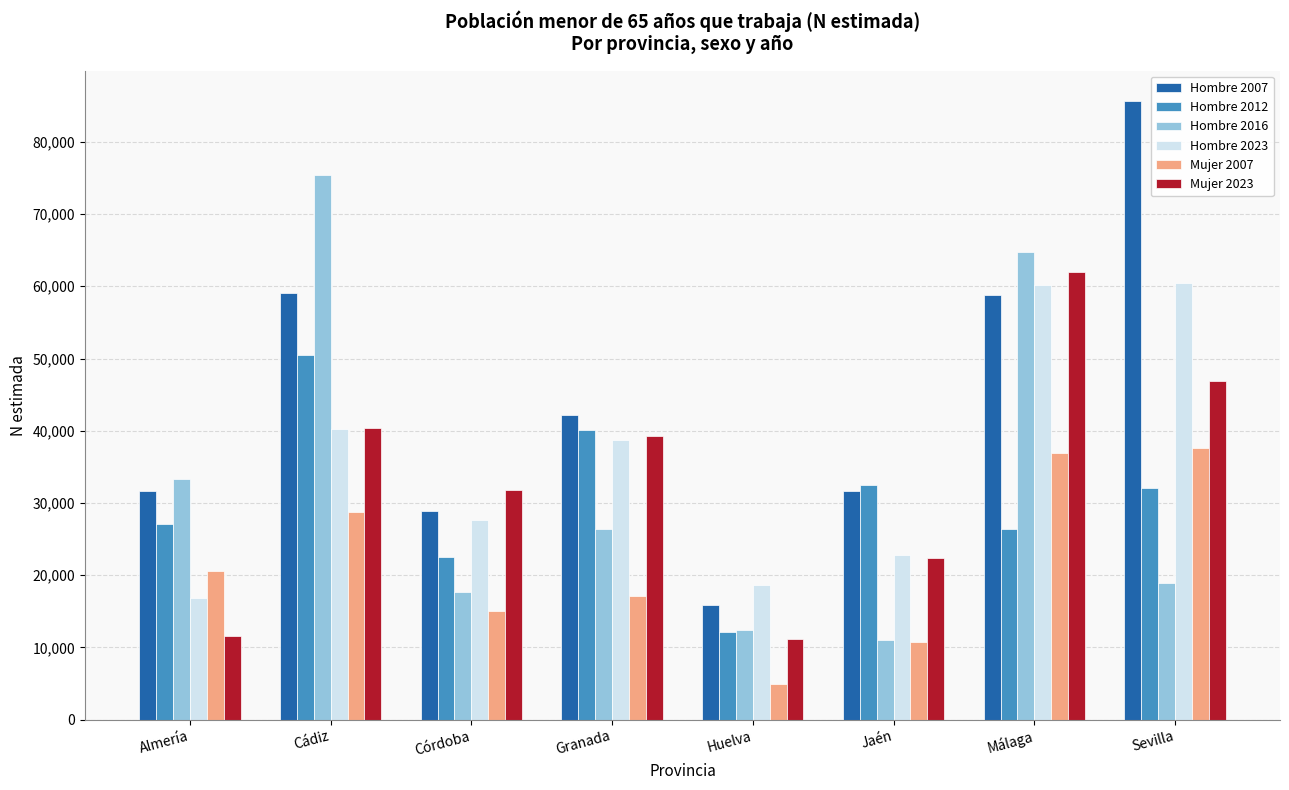

What is the minimum value shown in the chart?

4972